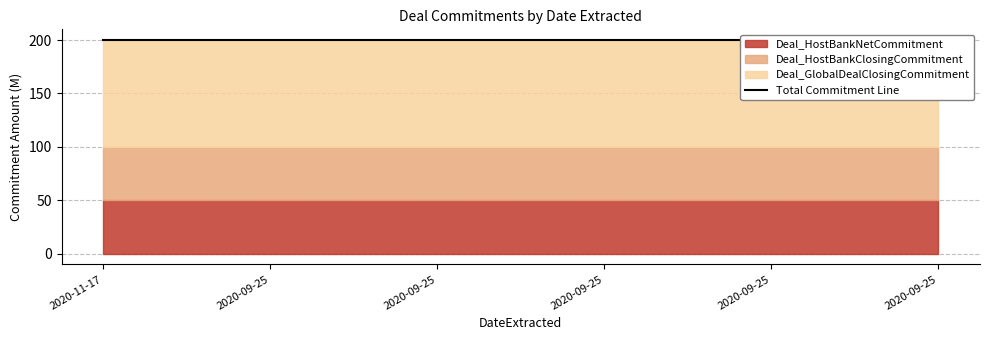

Is the value of Deal_GlobalDealClosingCommitment at 2020-11-17 greater than the value of Deal_HostBankClosingCommitment at 2020-09-25?

Yes